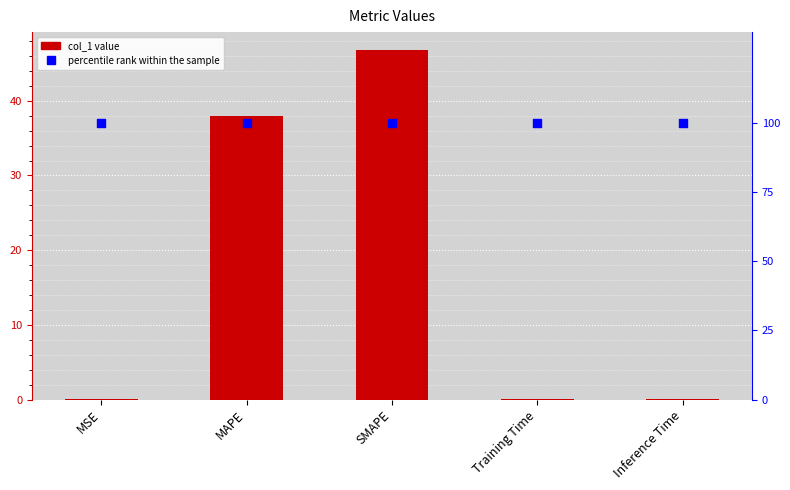

What are all the series names shown in the legend?

col_1, percentile rank